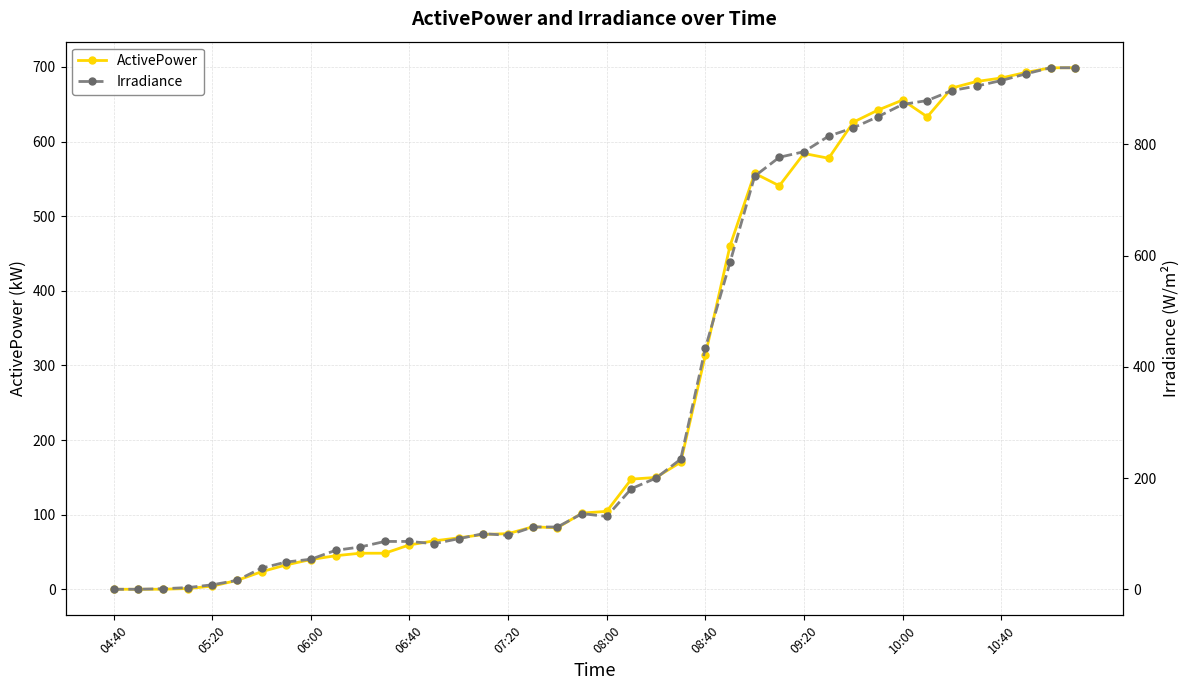

How many categories are shown in the chart?

40